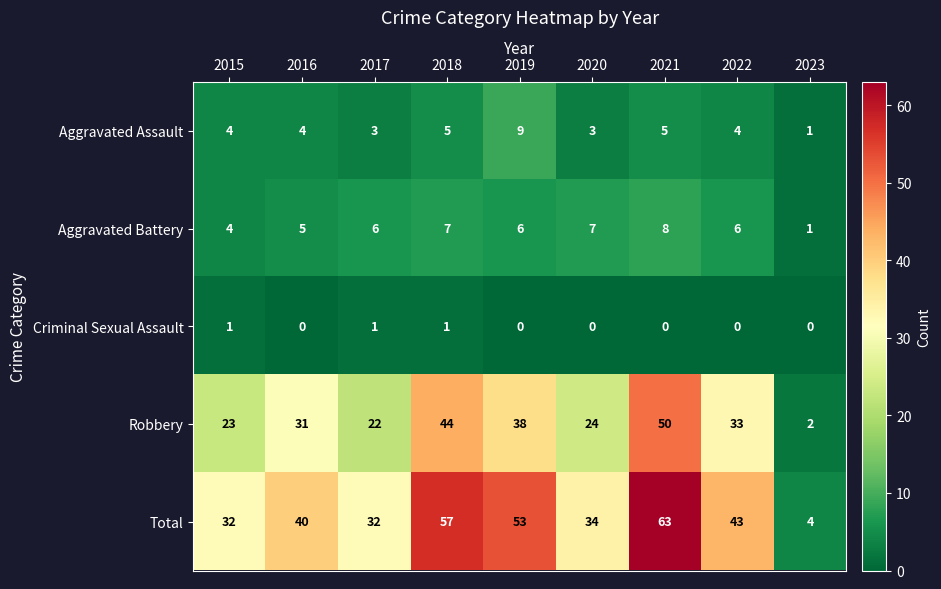

The Aggravated Assault series shows 0 at 2023. True or false?

False